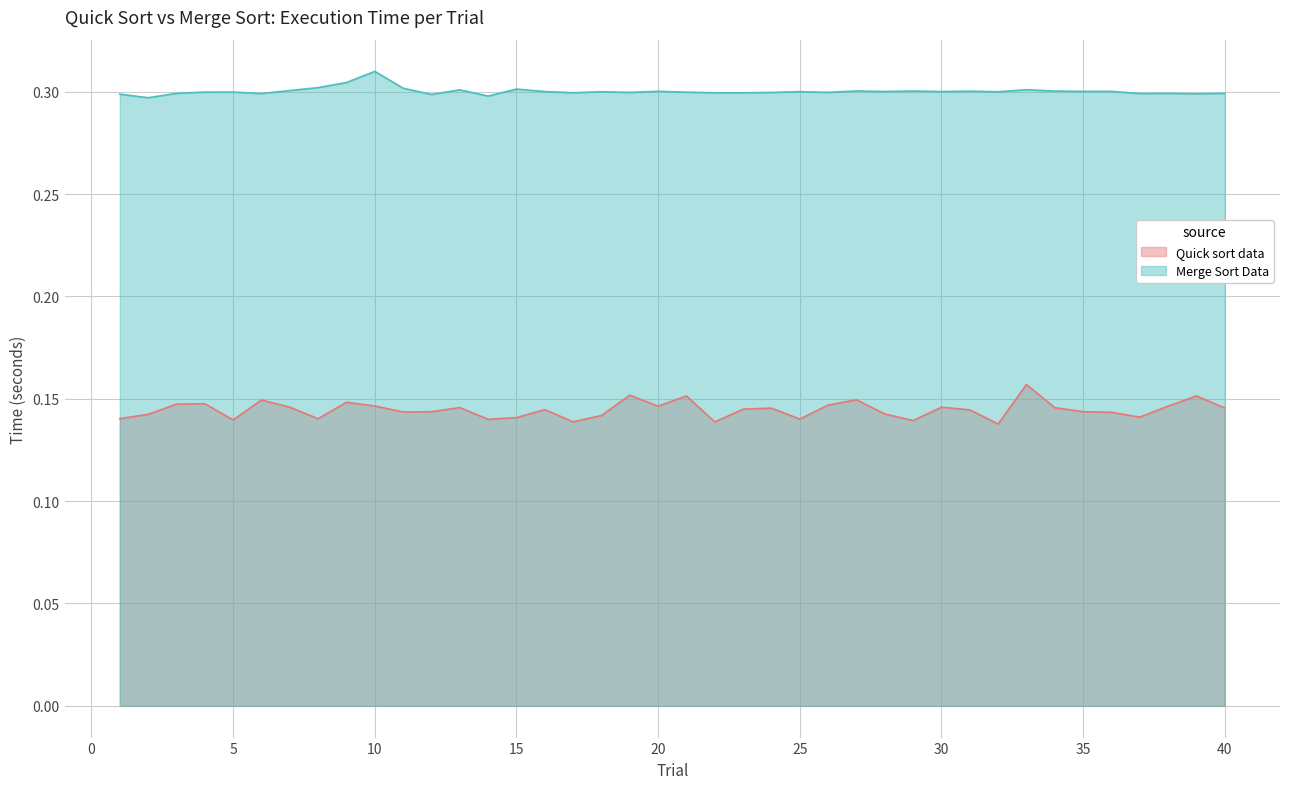

What is the value of the Quick sort data point at the 2nd from the left?

0.1